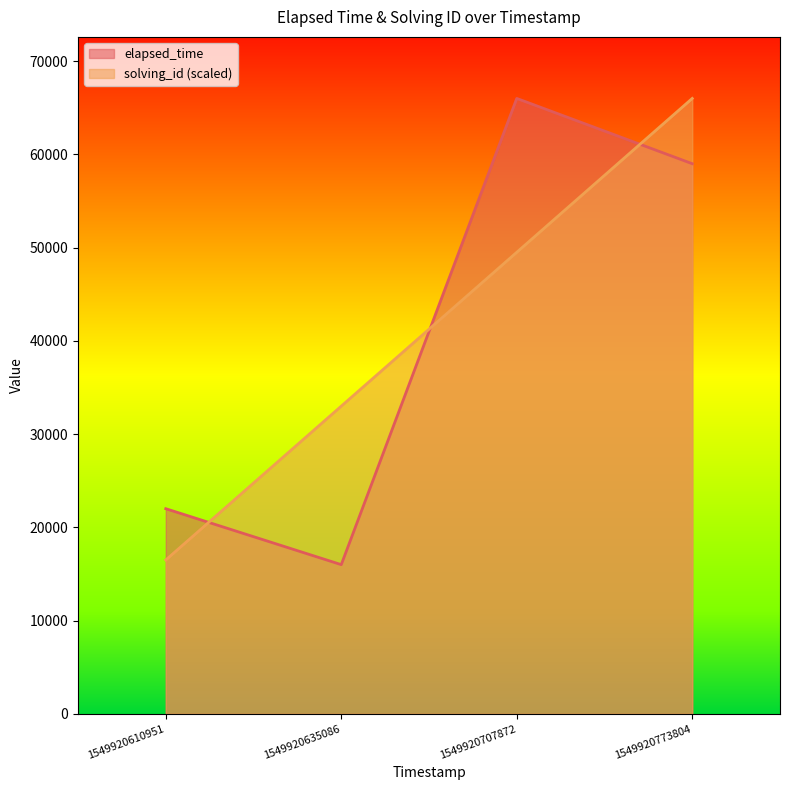

Which series ends up on top after the final intersection of elapsed_time and solving_id?

solving_id